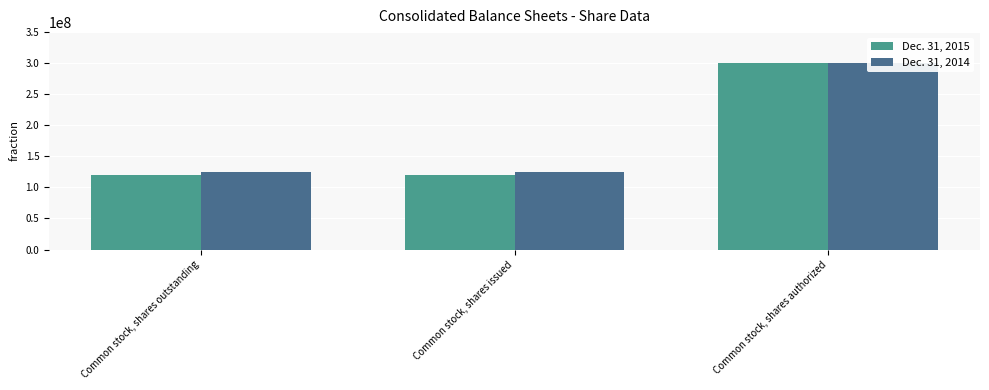

At which label is Dec. 31, 2015 closest to 209688865?

Common stock, shares issued